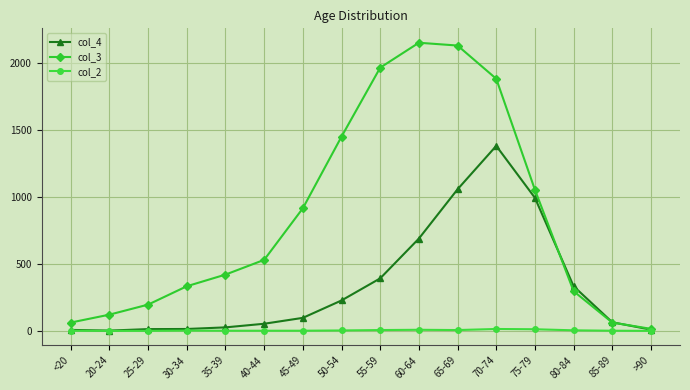

True or false: col_3 has more than 0 points higher than both neighbors.

True